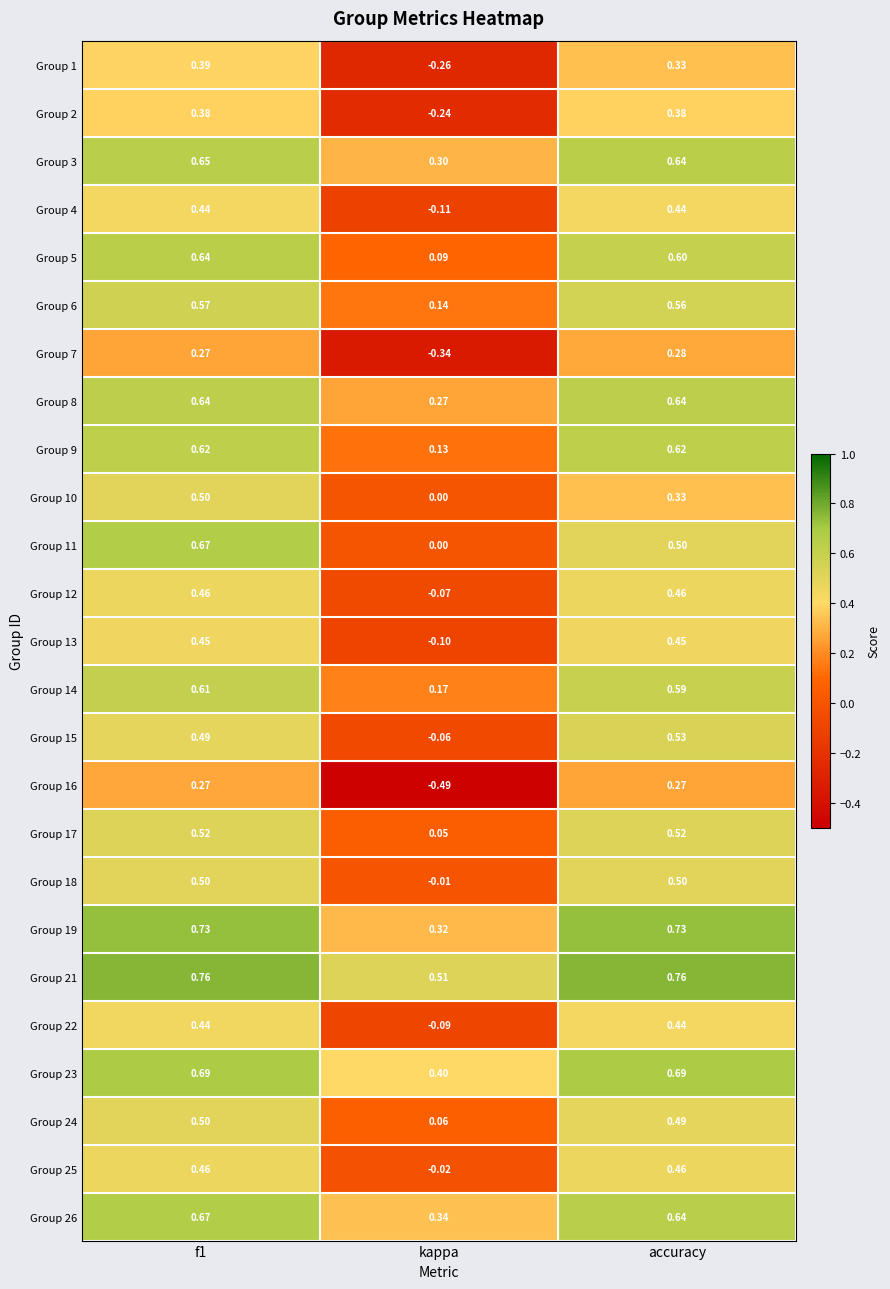

Is the value of Group 16 at accuracy greater than the value of Group 13 at accuracy?

No